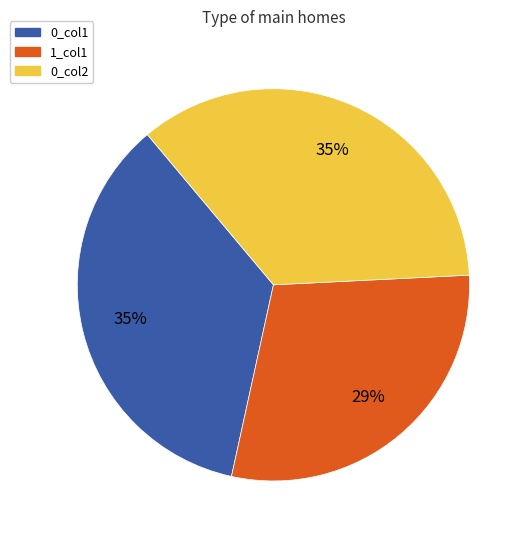

Does any single category account for the majority?

No